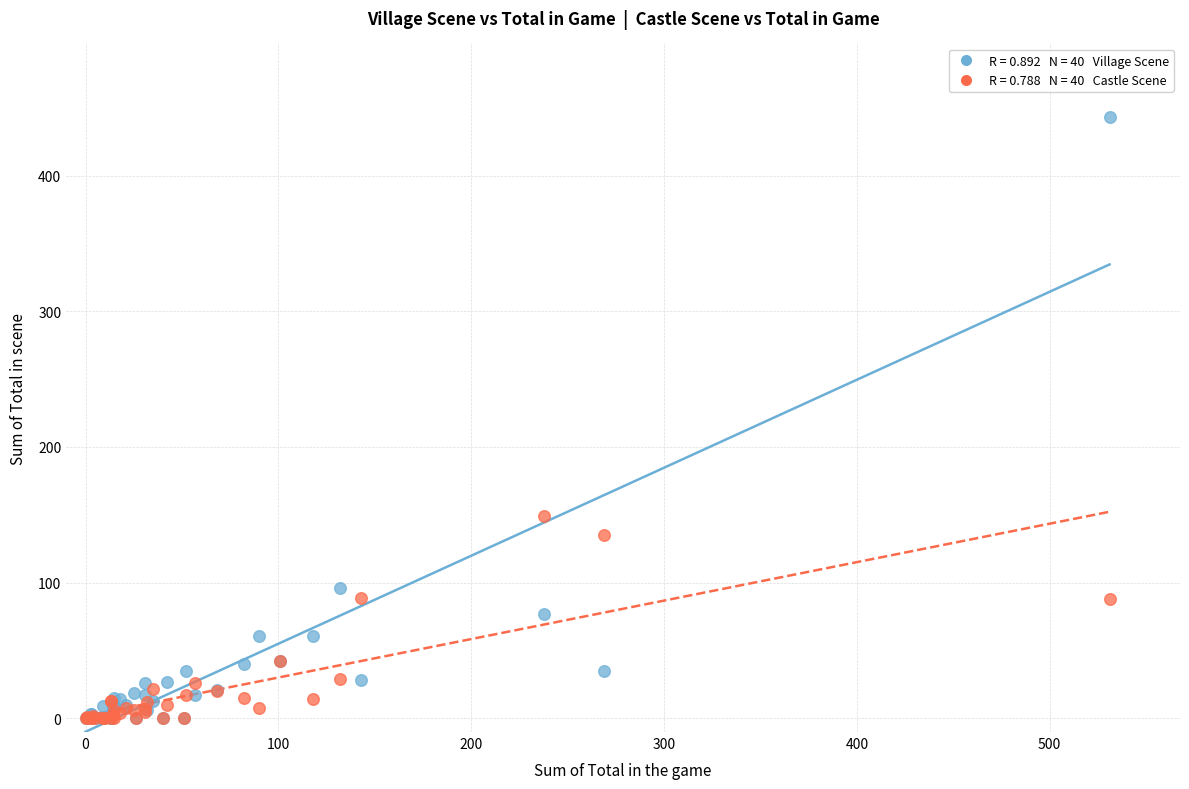

Across all series, what Y value is closest to 221?

149